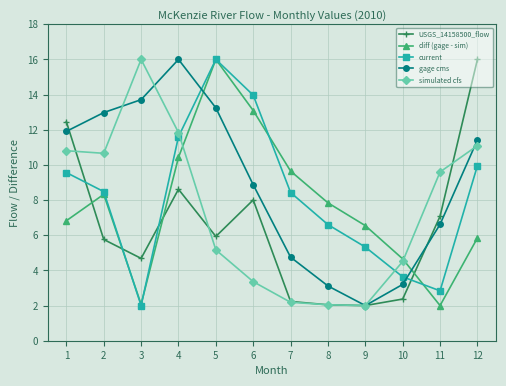

How many intersections are there between current and simulated cfs?

2